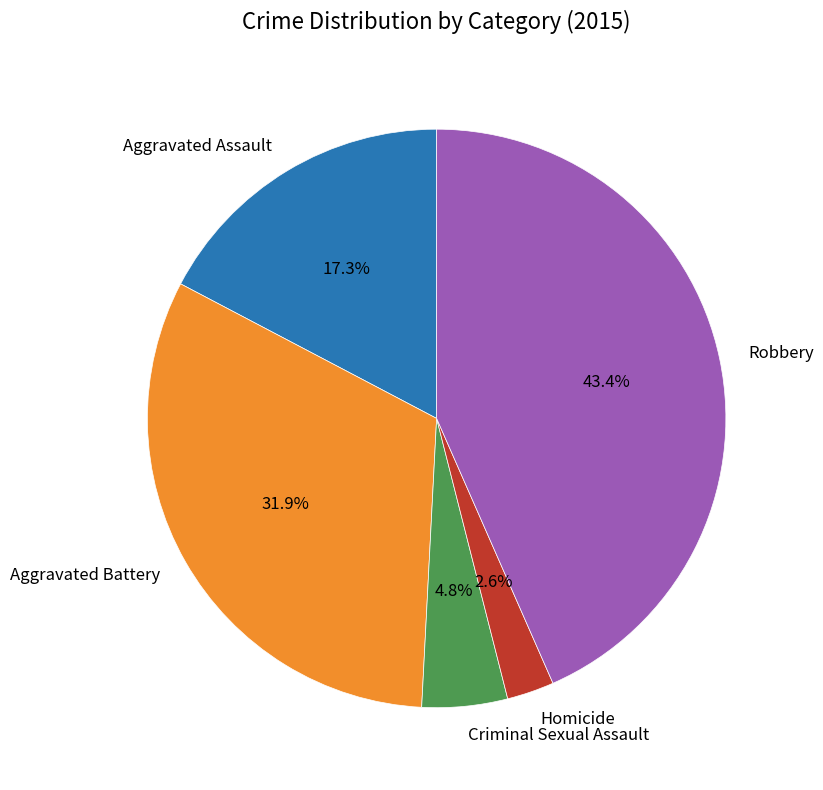

To the nearest percent, what portion does Robbery represent?

43%